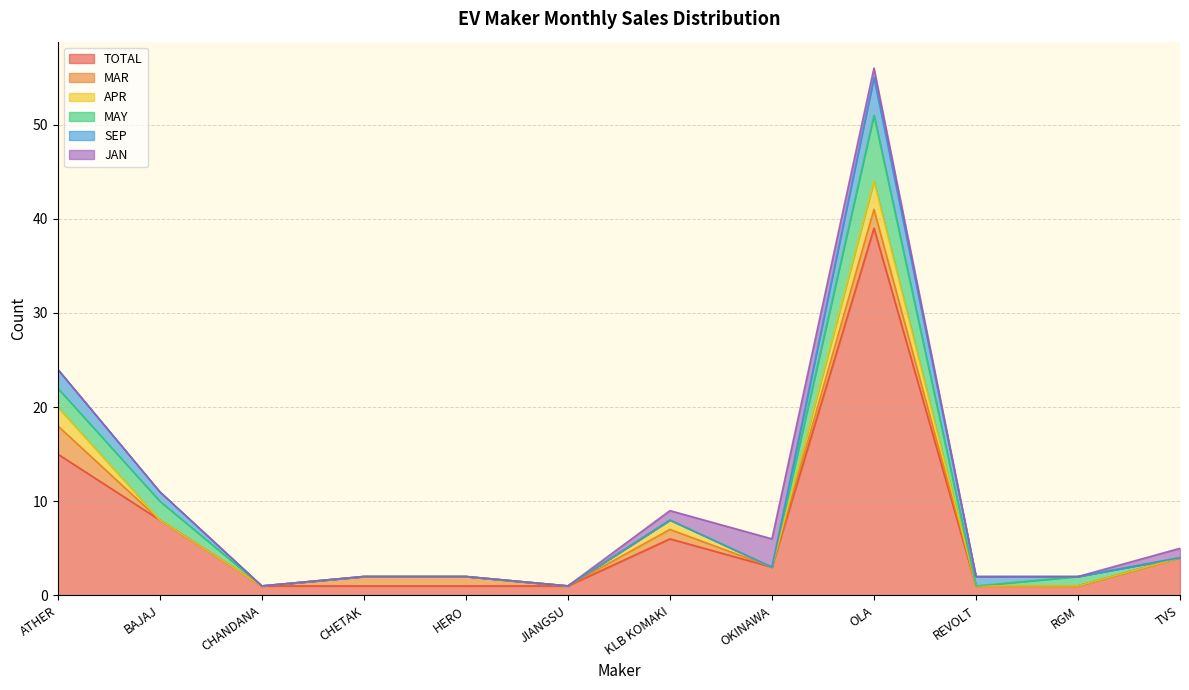

Which category has the highest value in the TOTAL series?

OLA